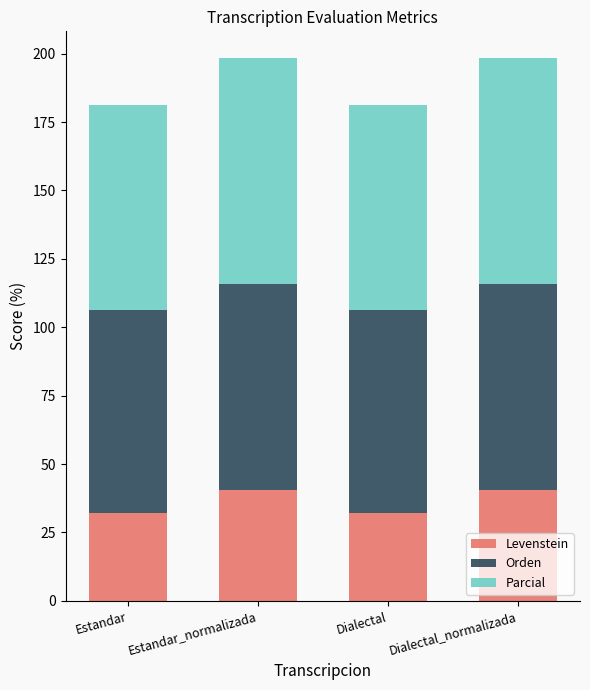

How many distinct data groups are displayed?

3